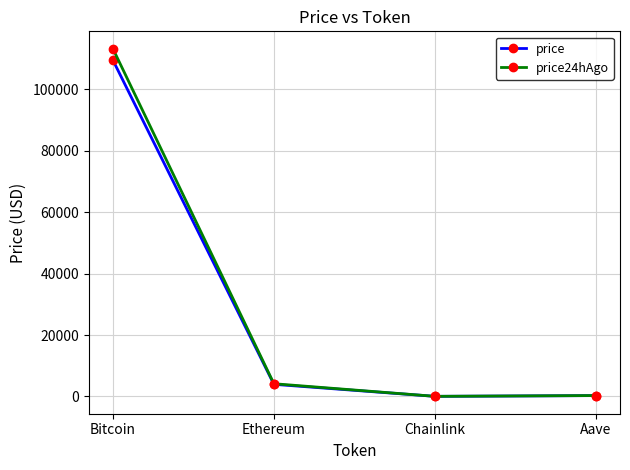

What is the label of the 1st point from the left?

Bitcoin